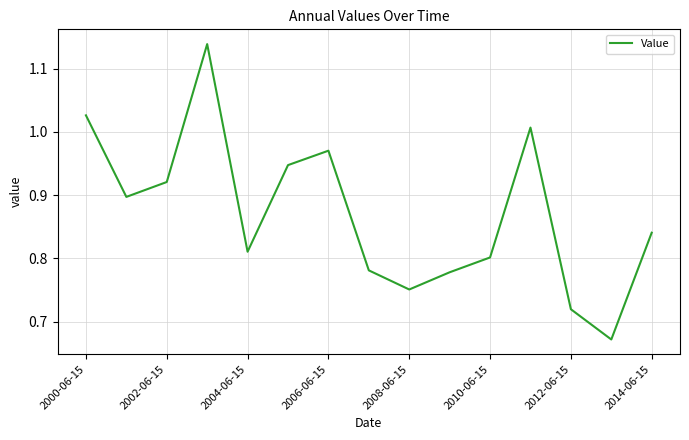

What is the difference between the maximum and minimum values?

0.5